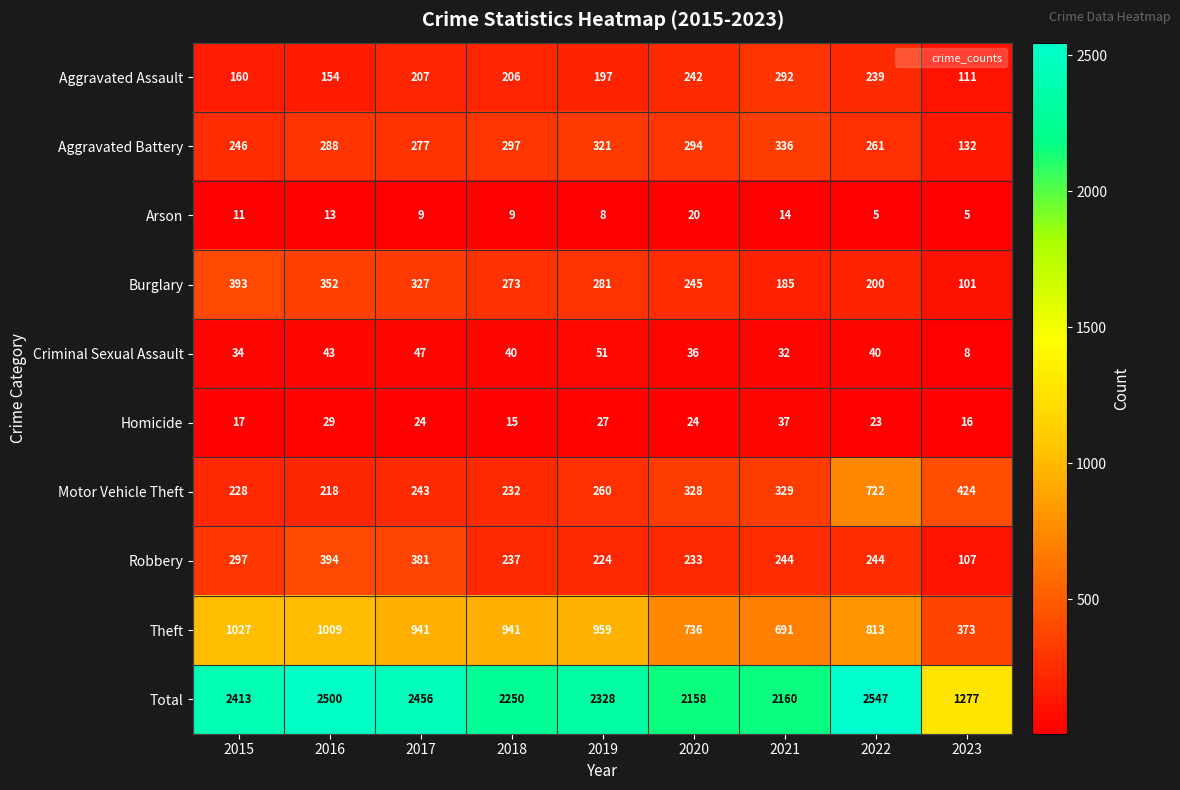

How many data points does each series have?

9